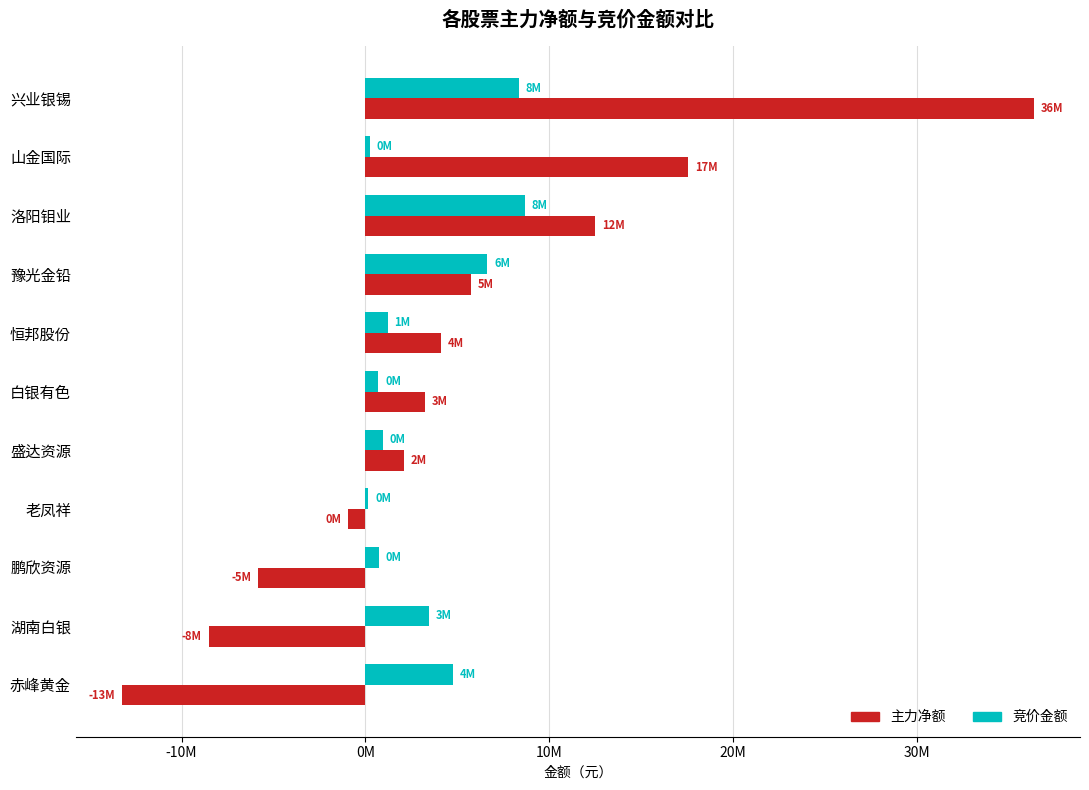

What are all the series names shown in the legend?

主力净额, 竞价金额